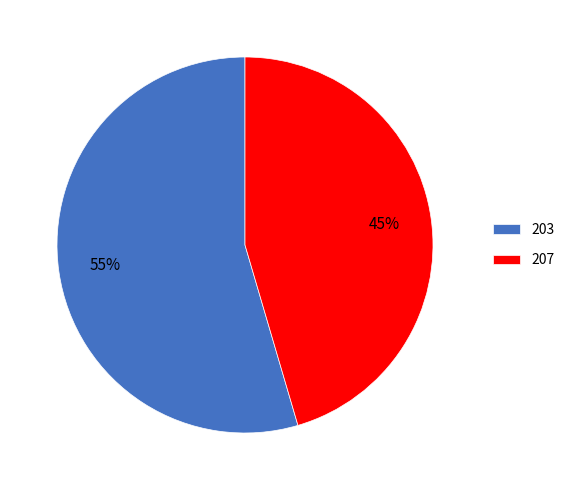

Is it true that 207 is 58% of the pie?

False